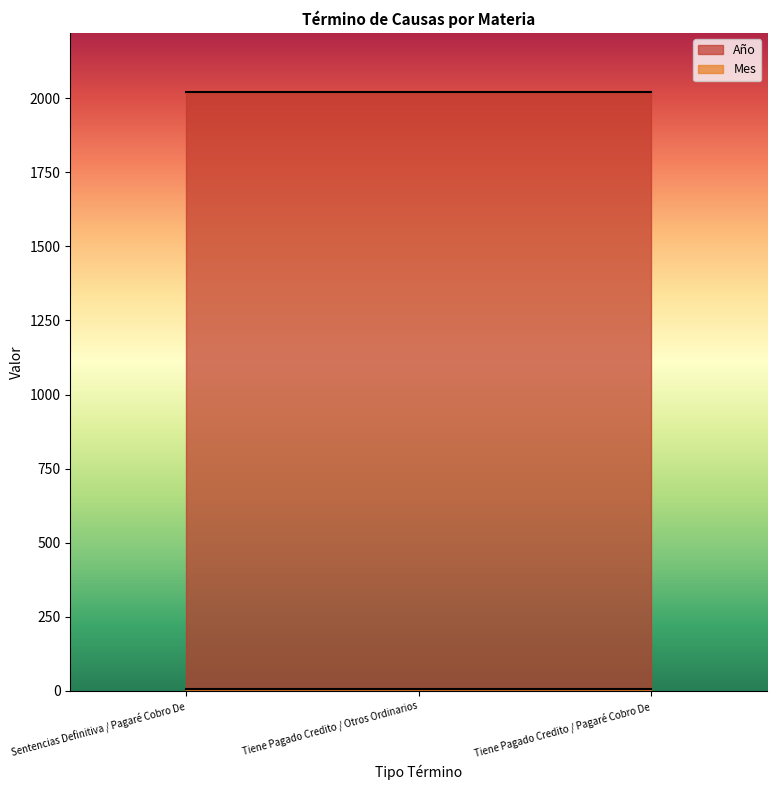

True or false: Año has a value of 2021 at Tiene Pagado Credito / Pagaré Cobro De.

True